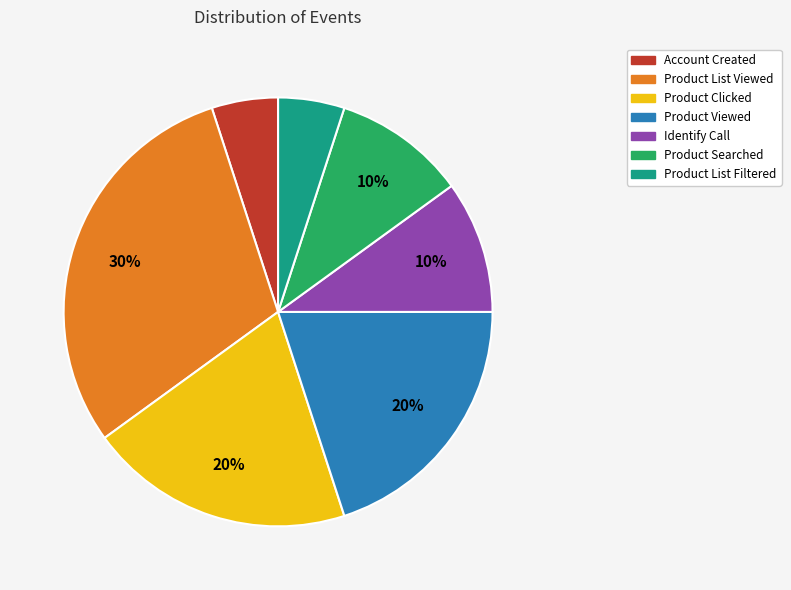

Approximately how many times larger is the value at Product Searched compared to Product List Filtered?

2.0